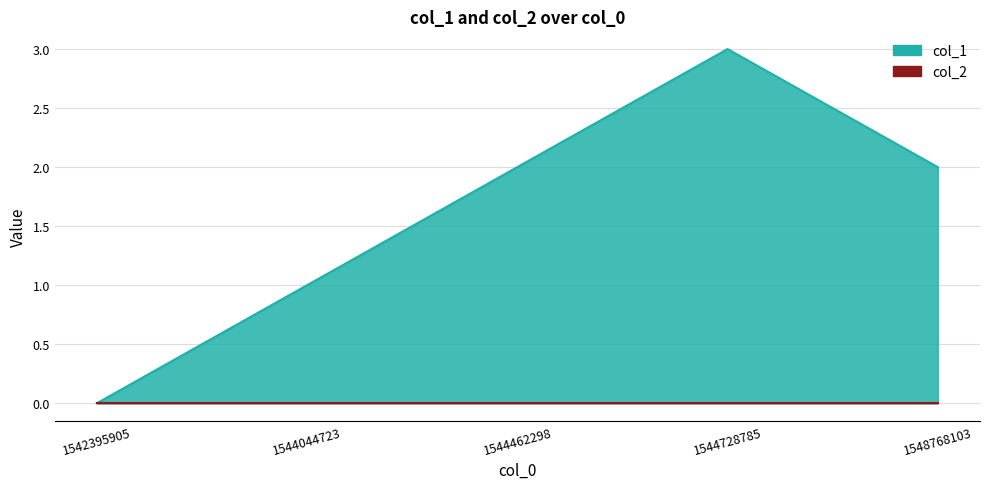

What is the difference between the maximum and minimum values?

3